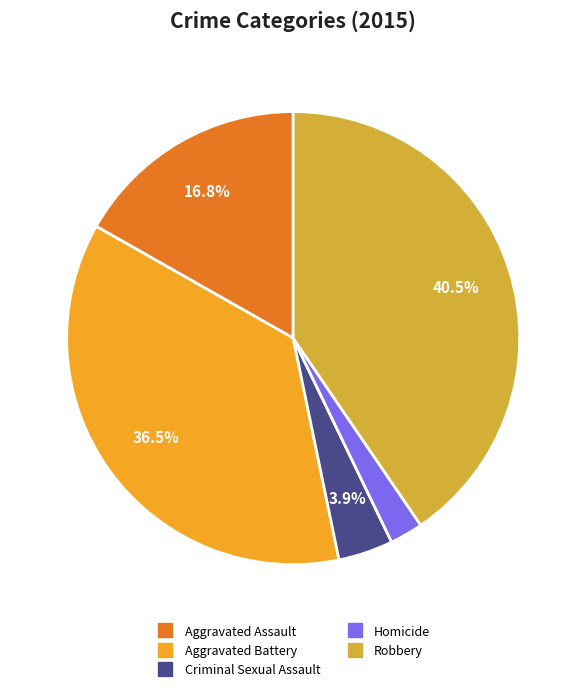

Which has a higher value, Homicide or Robbery?

Robbery